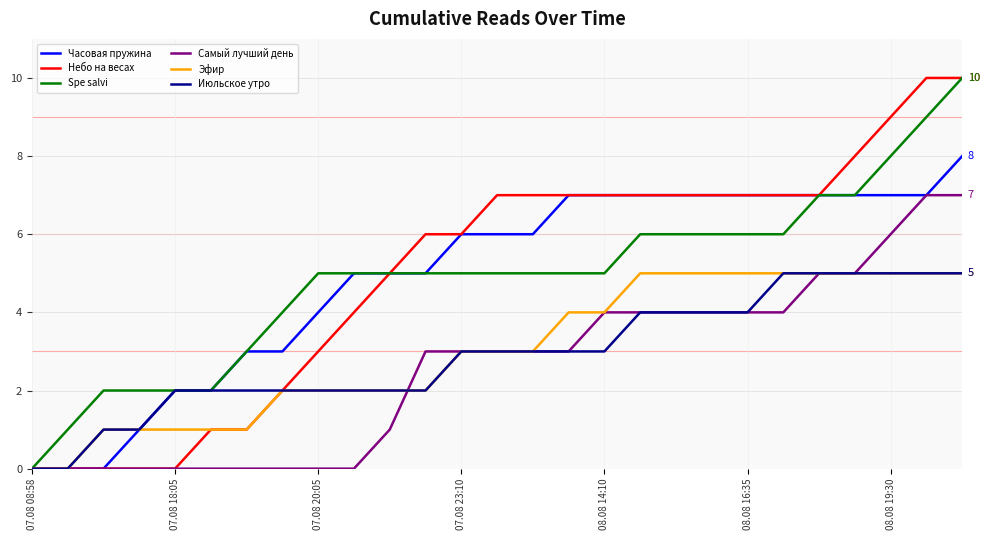

What is the maximum value for Июльское утро?

5